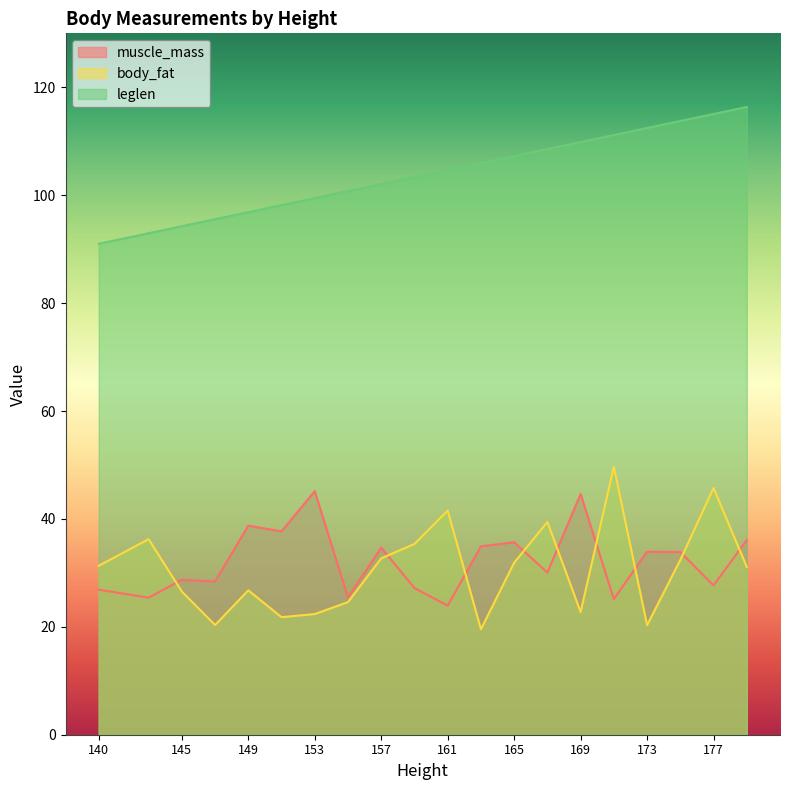

Read the body_fat value at 173.

20.3